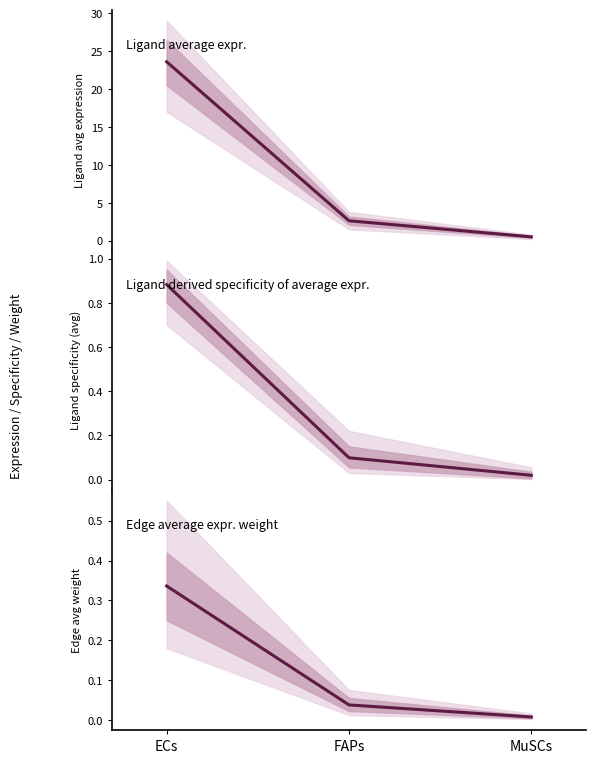

The Ligand derived specificity of average expression value series shows 0.1 at FAPs. True or false?

False